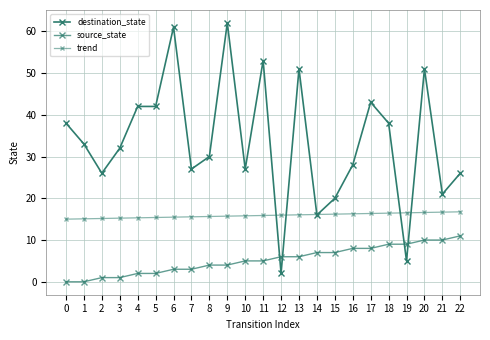

Count the number of data series in this chart.

3